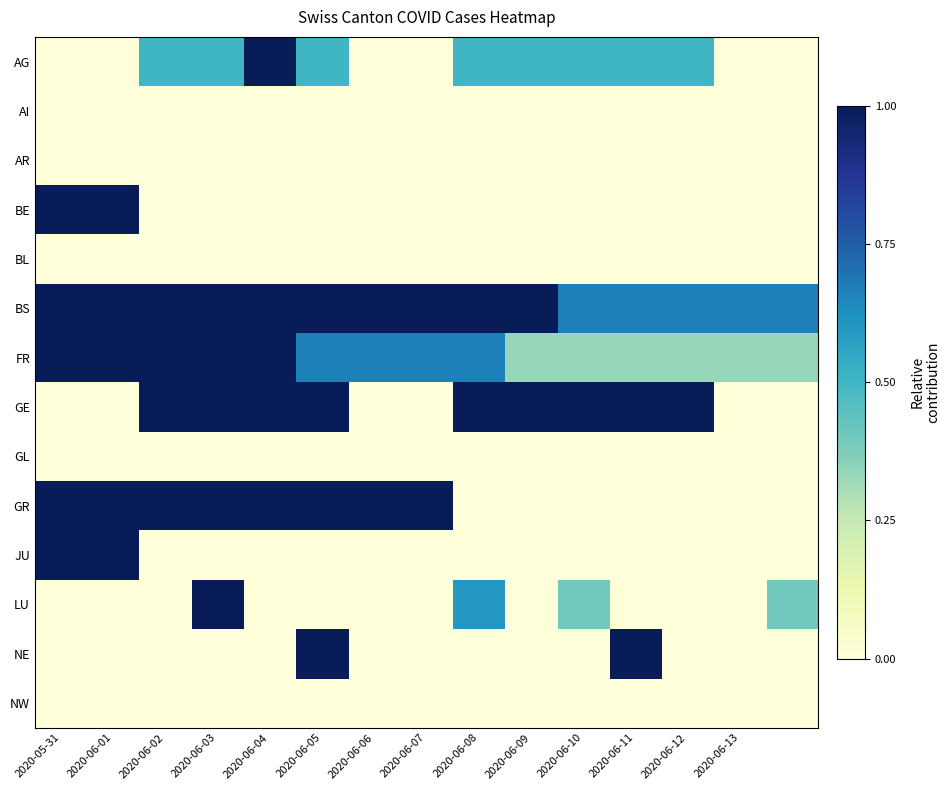

Reading right to left, extract all data points from this chart.

AG: 0.0	0.0	0.5	0.5	0.5	0.5	0.5	0.0	0.0	0.5	1.0	0.5	0.5	0.0	0.0
AI: 0.0	0.0	0.0	0.0	0.0	0.0	0.0	0.0	0.0	0.0	0.0	0.0	0.0	0.0	0.0
AR: 0.0	0.0	0.0	0.0	0.0	0.0	0.0	0.0	0.0	0.0	0.0	0.0	0.0	0.0	0.0
BE: 0.0	0.0	0.0	0.0	0.0	0.0	0.0	0.0	0.0	0.0	0.0	0.0	0.0	1.0	1.0
BL: 0.0	0.0	0.0	0.0	0.0	0.0	0.0	0.0	0.0	0.0	0.0	0.0	0.0	0.0	0.0
BS: 0.7	0.7	0.7	0.7	0.7	1.0	1.0	1.0	1.0	1.0	1.0	1.0	1.0	1.0	1.0
FR: 0.3	0.3	0.3	0.3	0.3	0.3	0.7	0.7	0.7	0.7	1.0	1.0	1.0	1.0	1.0
GE: 0.0	0.0	1.0	1.0	1.0	1.0	1.0	0.0	0.0	1.0	1.0	1.0	1.0	0.0	0.0
GL: 0.0	0.0	0.0	0.0	0.0	0.0	0.0	0.0	0.0	0.0	0.0	0.0	0.0	0.0	0.0
GR: 0.0	0.0	0.0	0.0	0.0	0.0	0.0	1.0	1.0	1.0	1.0	1.0	1.0	1.0	1.0
JU: 0.0	0.0	0.0	0.0	0.0	0.0	0.0	0.0	0.0	0.0	0.0	0.0	0.0	1.0	1.0
LU: 0.4	0.0	0.0	0.0	0.4	0.0	0.6	0.0	0.0	0.0	0.0	1.0	0.0	0.0	0.0
NE: 0.0	0.0	0.0	1.0	0.0	0.0	0.0	0.0	0.0	1.0	0.0	0.0	0.0	0.0	0.0
NW: 0.0	0.0	0.0	0.0	0.0	0.0	0.0	0.0	0.0	0.0	0.0	0.0	0.0	0.0	0.0